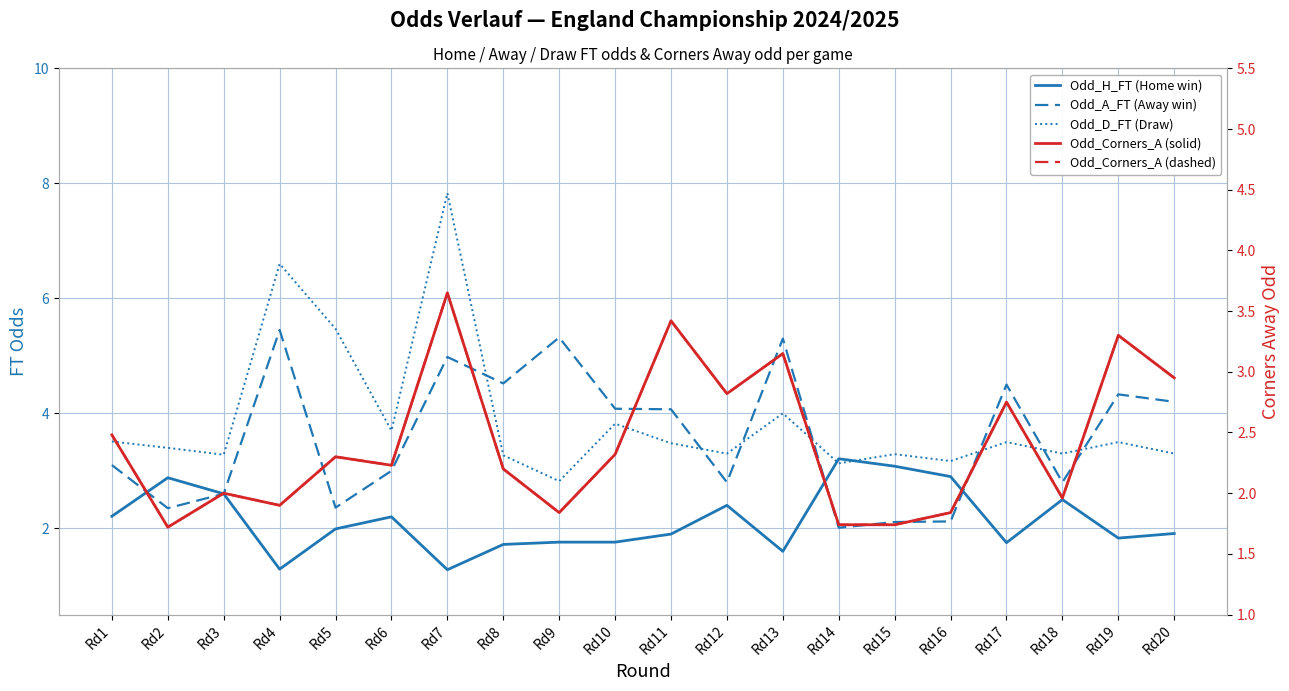

Is this an area chart (filled region under the line)?

No